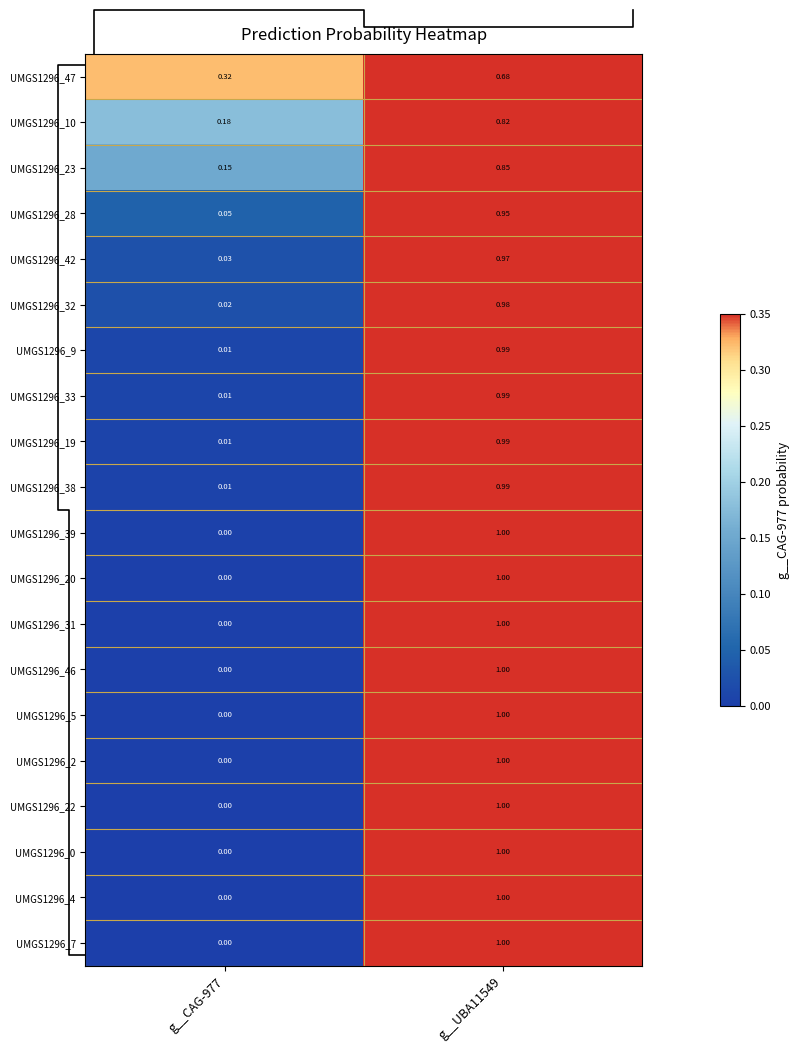

Is the value of UMGS1296_32 at g__CAG-977 greater than the value of UMGS1296_0 at g__UBA11549?

No